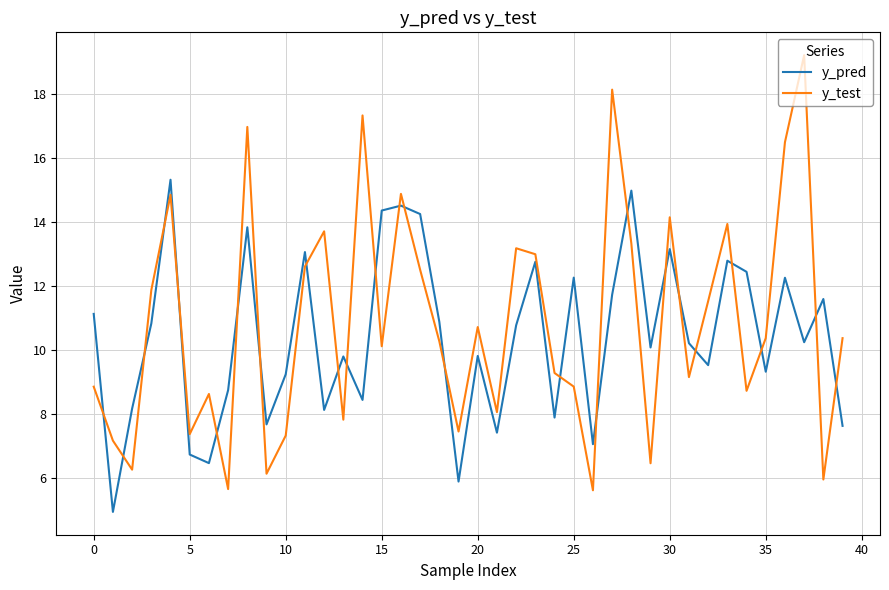

What is the maximum value shown in the chart?

19.2